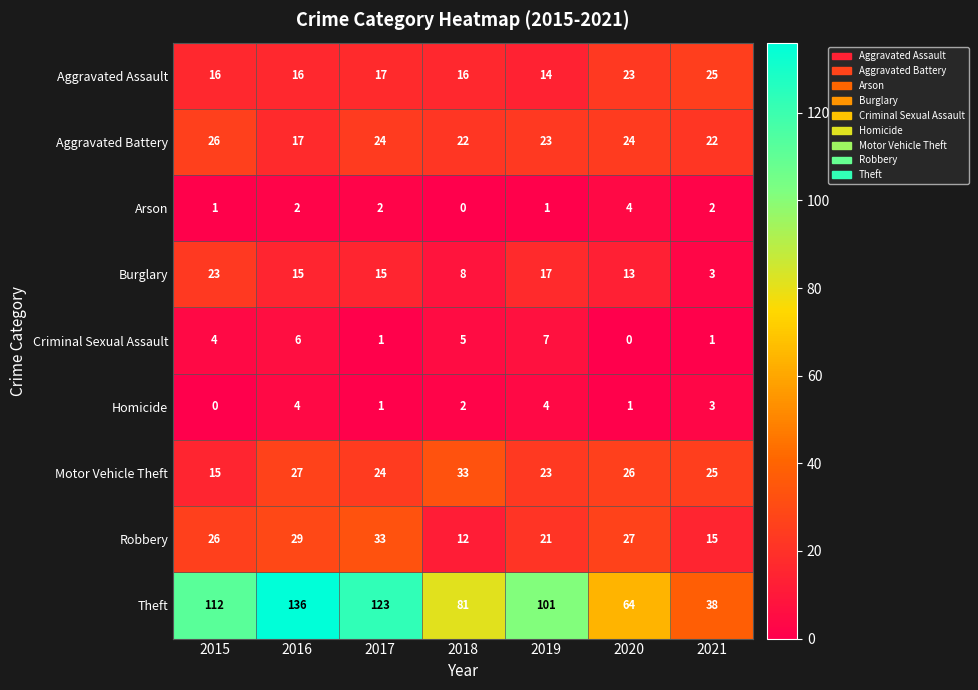

How many series are shown in this chart?

9